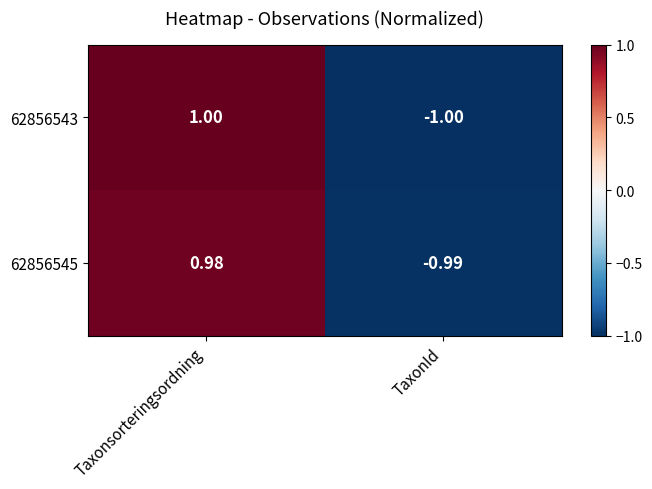

At which label does 62856545 reach its peak?

Taxonsorteringsordning